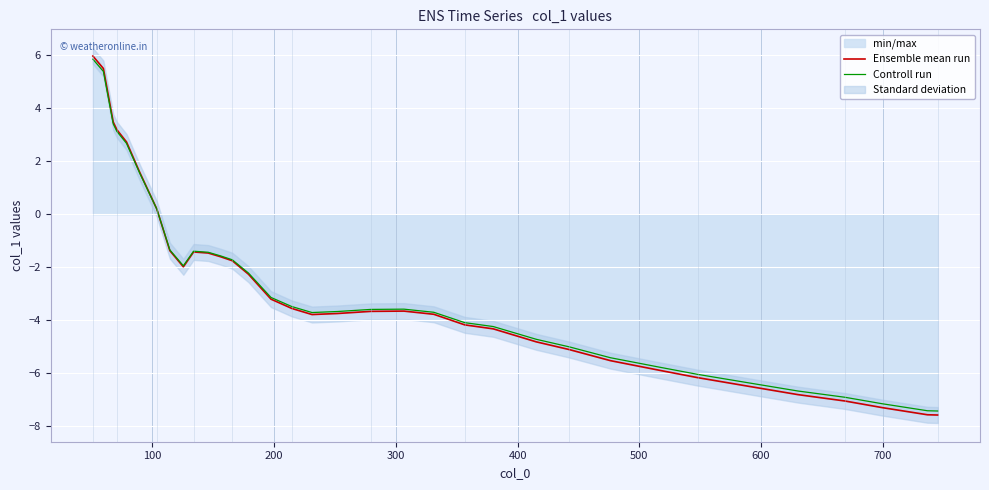

How many values in Ensemble mean run are below zero?

27